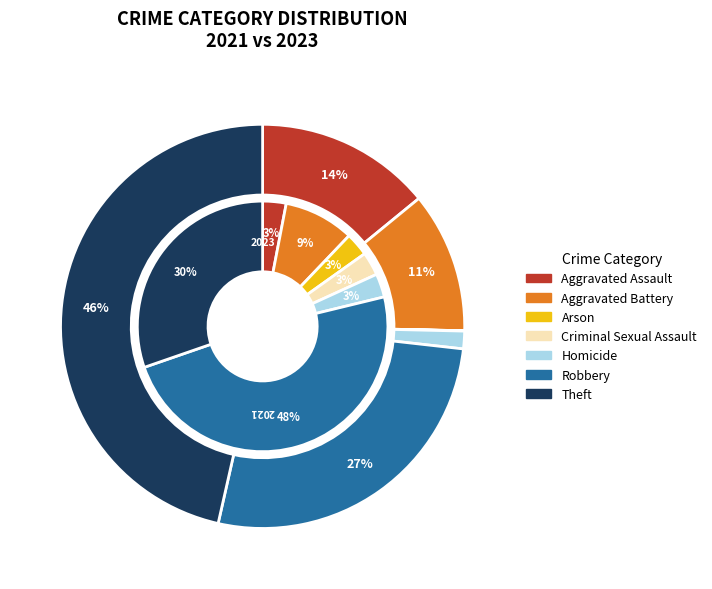

Do 3 and 2 together represent more than half of the pie?

No